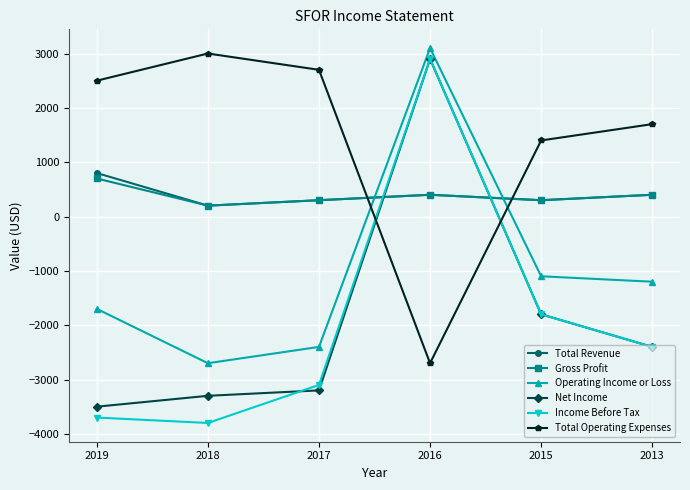

What is the difference between the second highest and minimum values in the Total Revenue series?

200